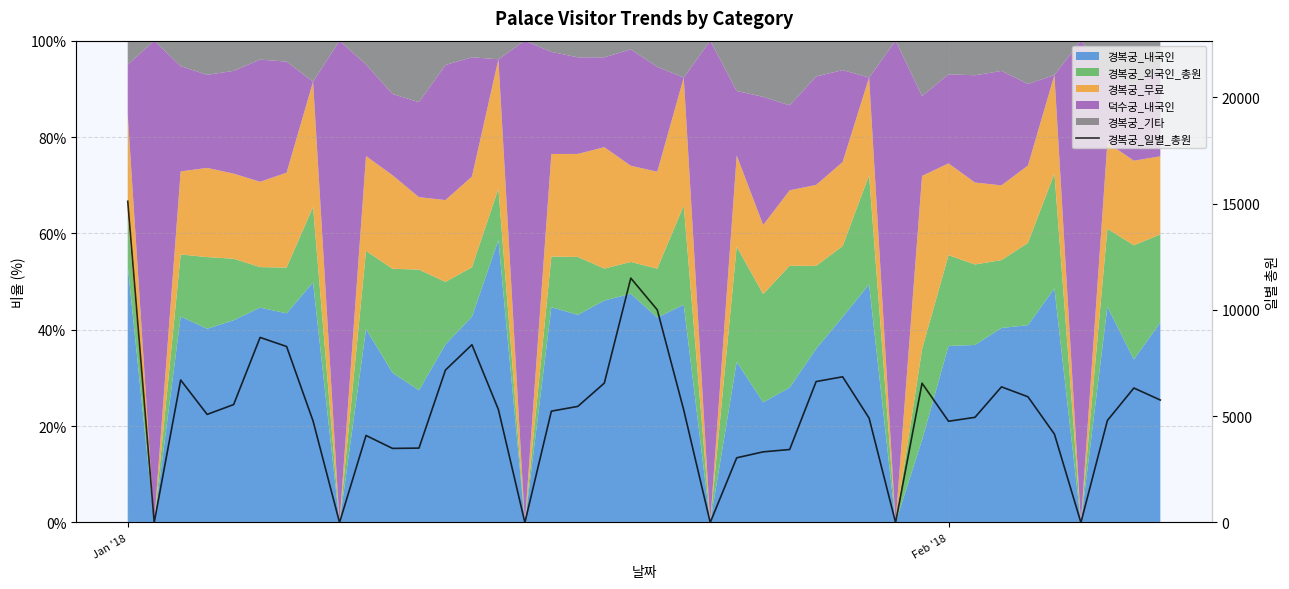

What is the maximum value shown in the chart?

15108